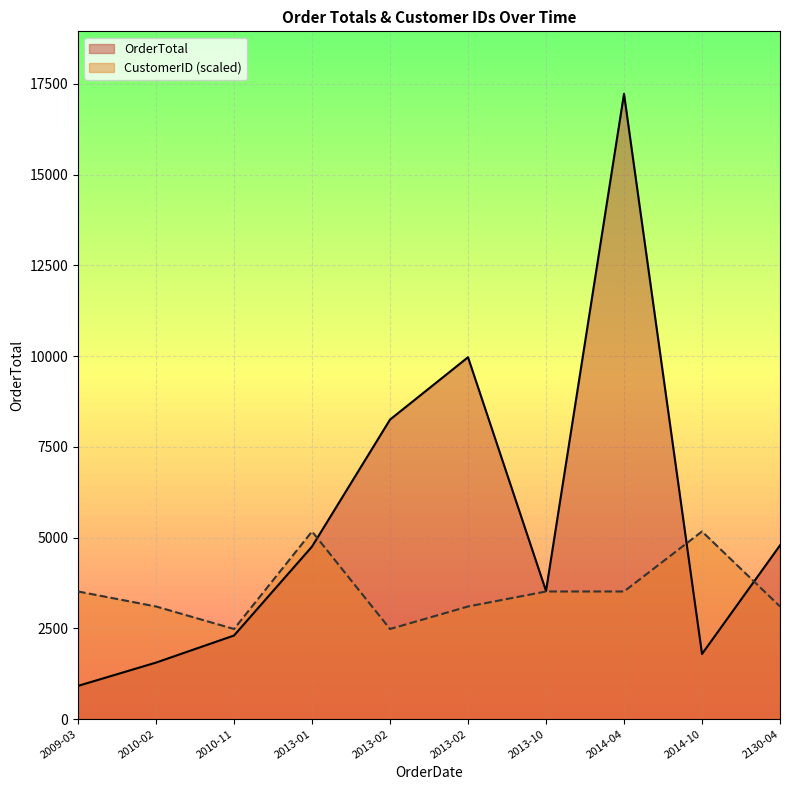

List the labels in order of value, smallest first.

2009-03, 2010-02, 2014-10, 2010-11, 2013-10, 2013-01, 2130-04, 2013-02, 2013-02, 2014-04